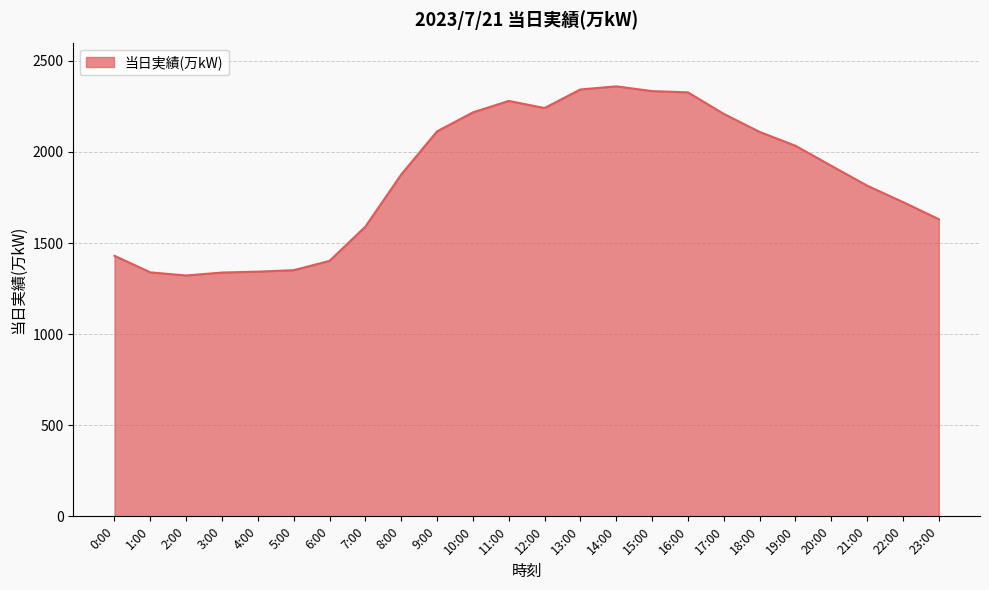

What is the change in value from 3:00 to 5:00?

+13